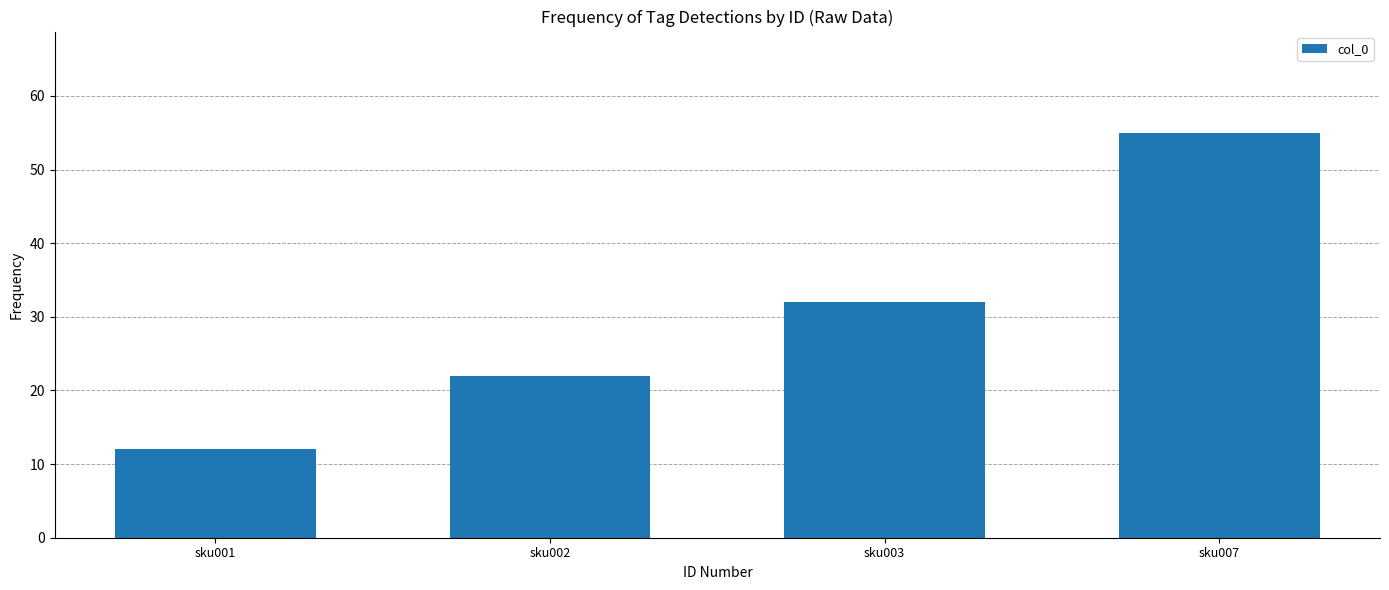

What is the sum of all values?

121